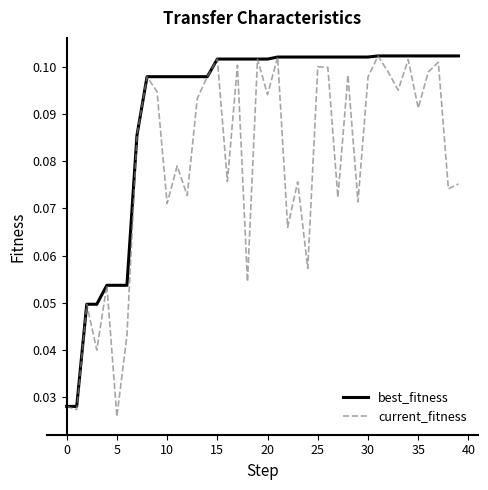

Which series has the largest total across all categories?

best_fitness